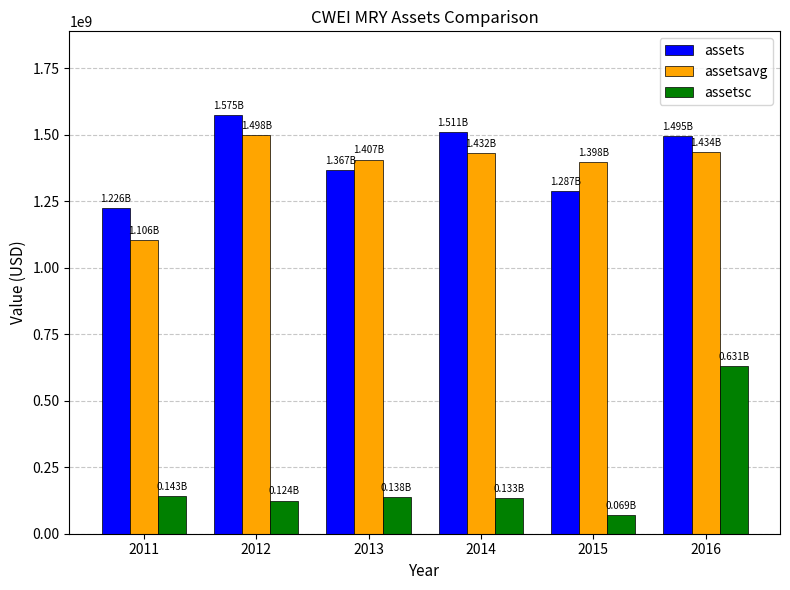

Which category has the lowest value across all series?

2015